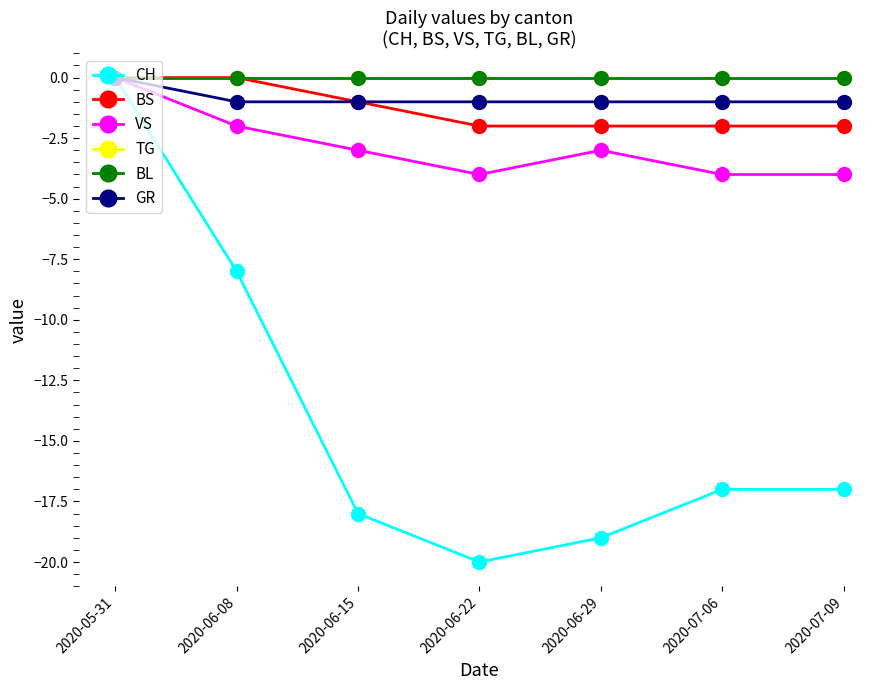

Which label corresponds to the smallest value in the chart?

2020-06-22